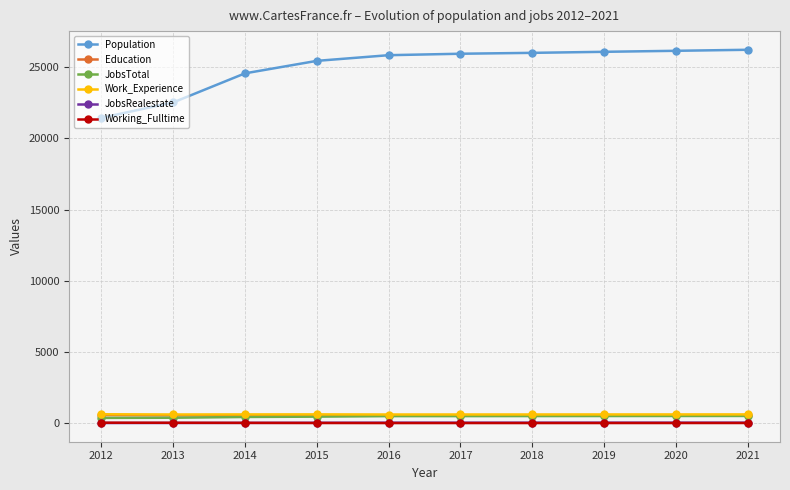

Is it true that Population equals 10004 at 2020?

False